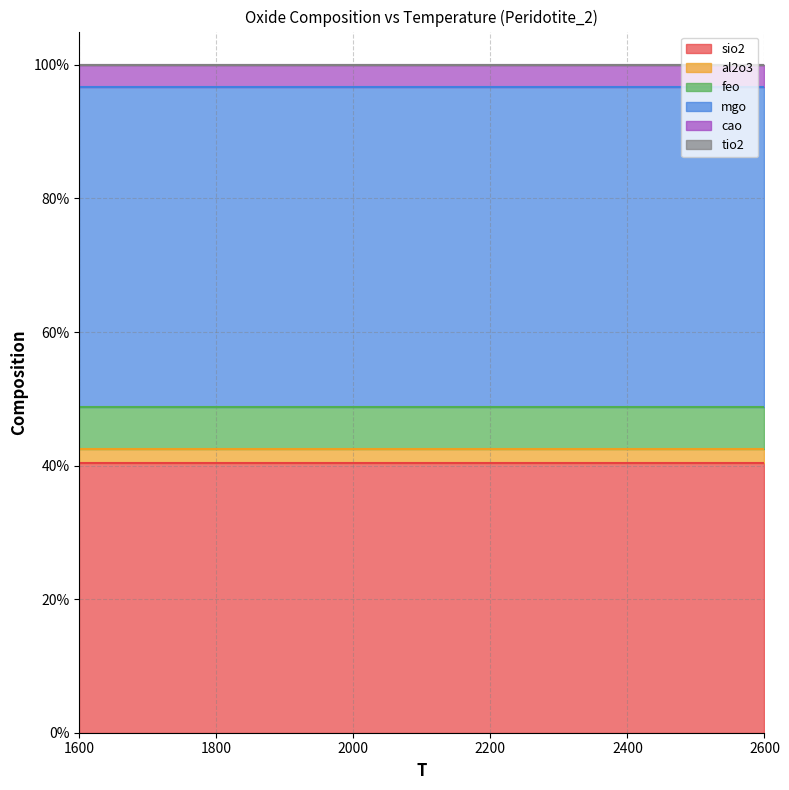

True or false: tio2 and mgo intersect in this chart.

False